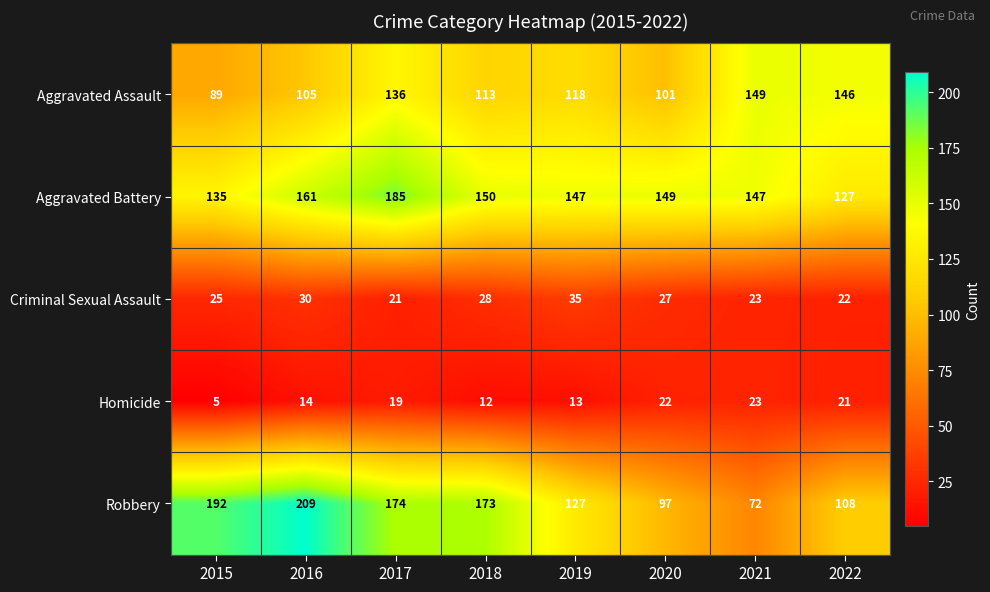

Which series has the widest spread of values?

Robbery